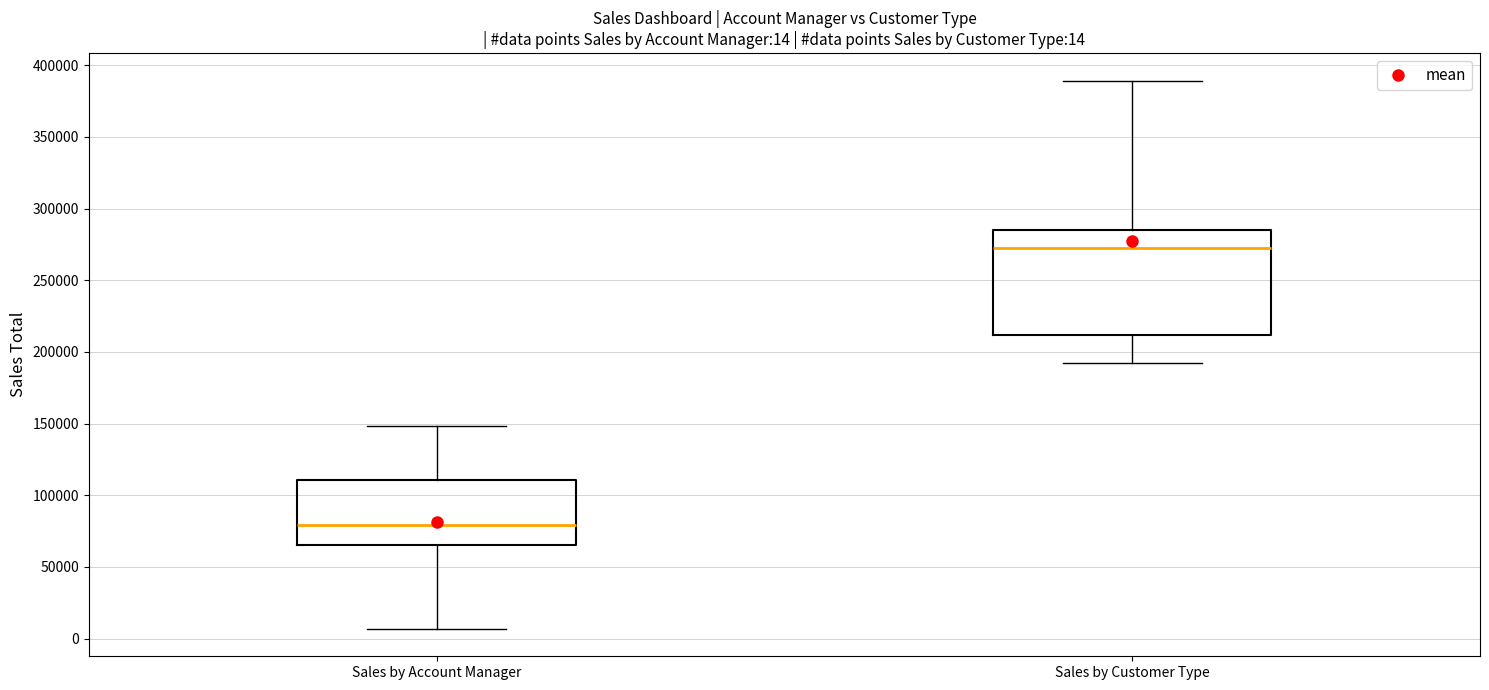

Which box has the highest median line?

Sales by Customer Type